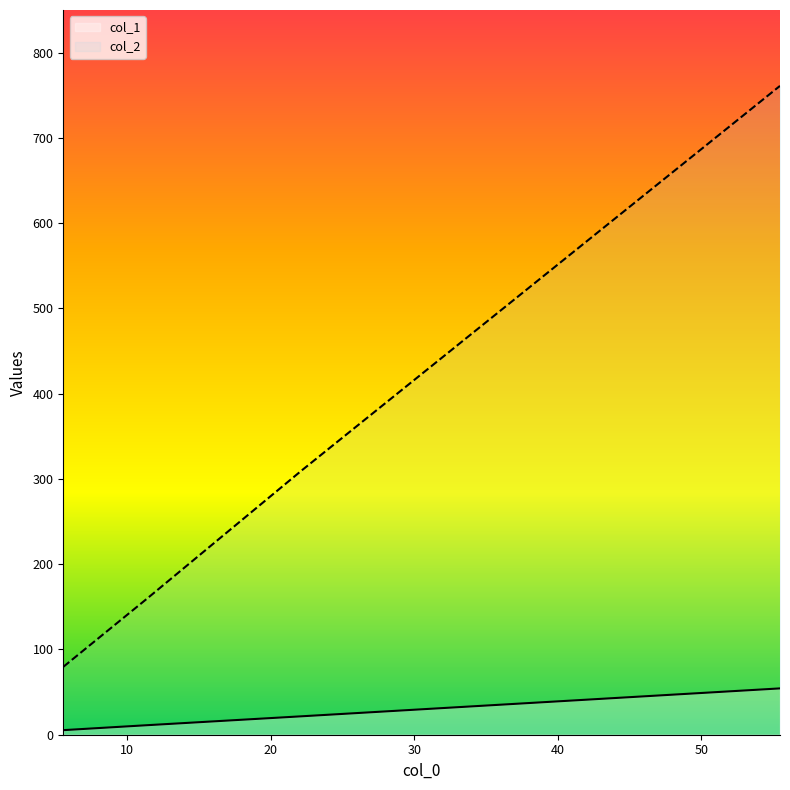

True or false: col_2 and col_1 cross at least once.

False